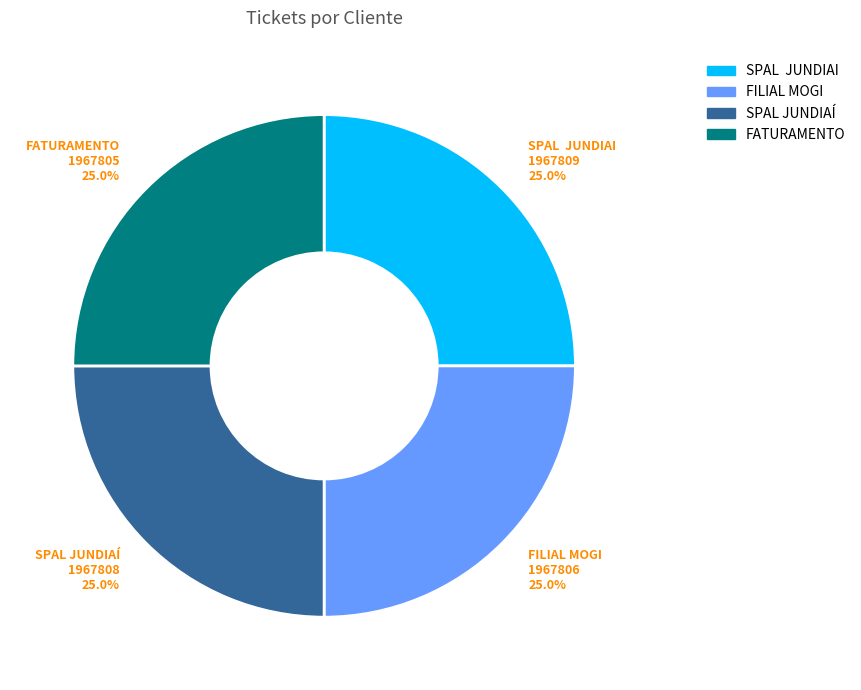

What percentage is the SPAL JUNDIAÍ slice, to the nearest percent?

25%